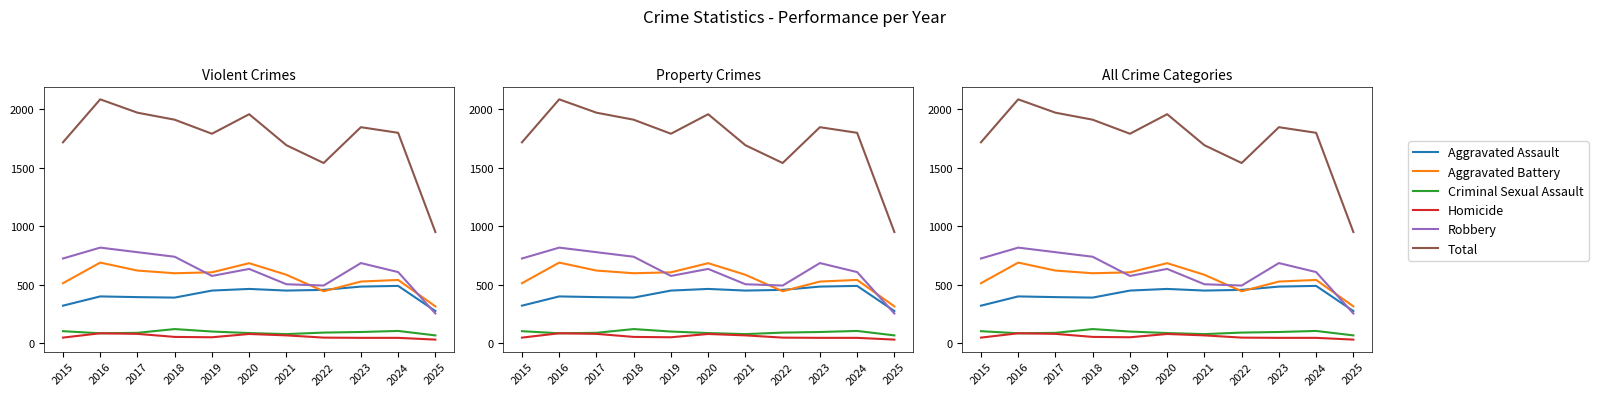

What is the smallest value displayed?

33